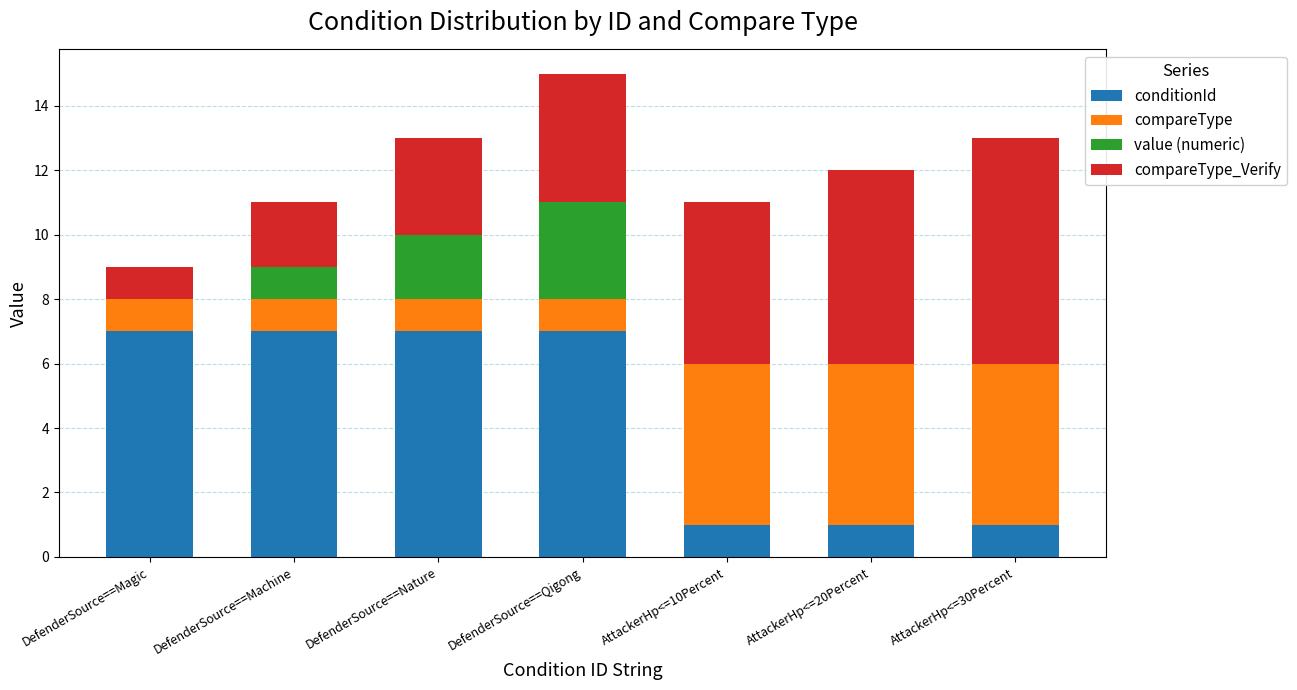

How many data points does each series have?

7